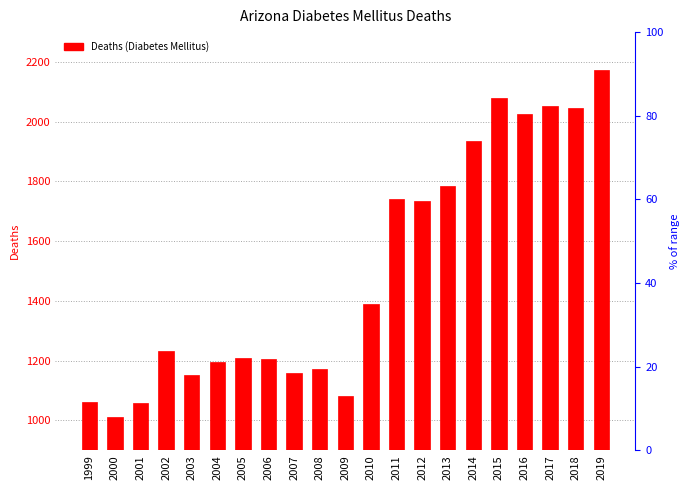

What is the approximate value at 2004, to the nearest 50?

1200